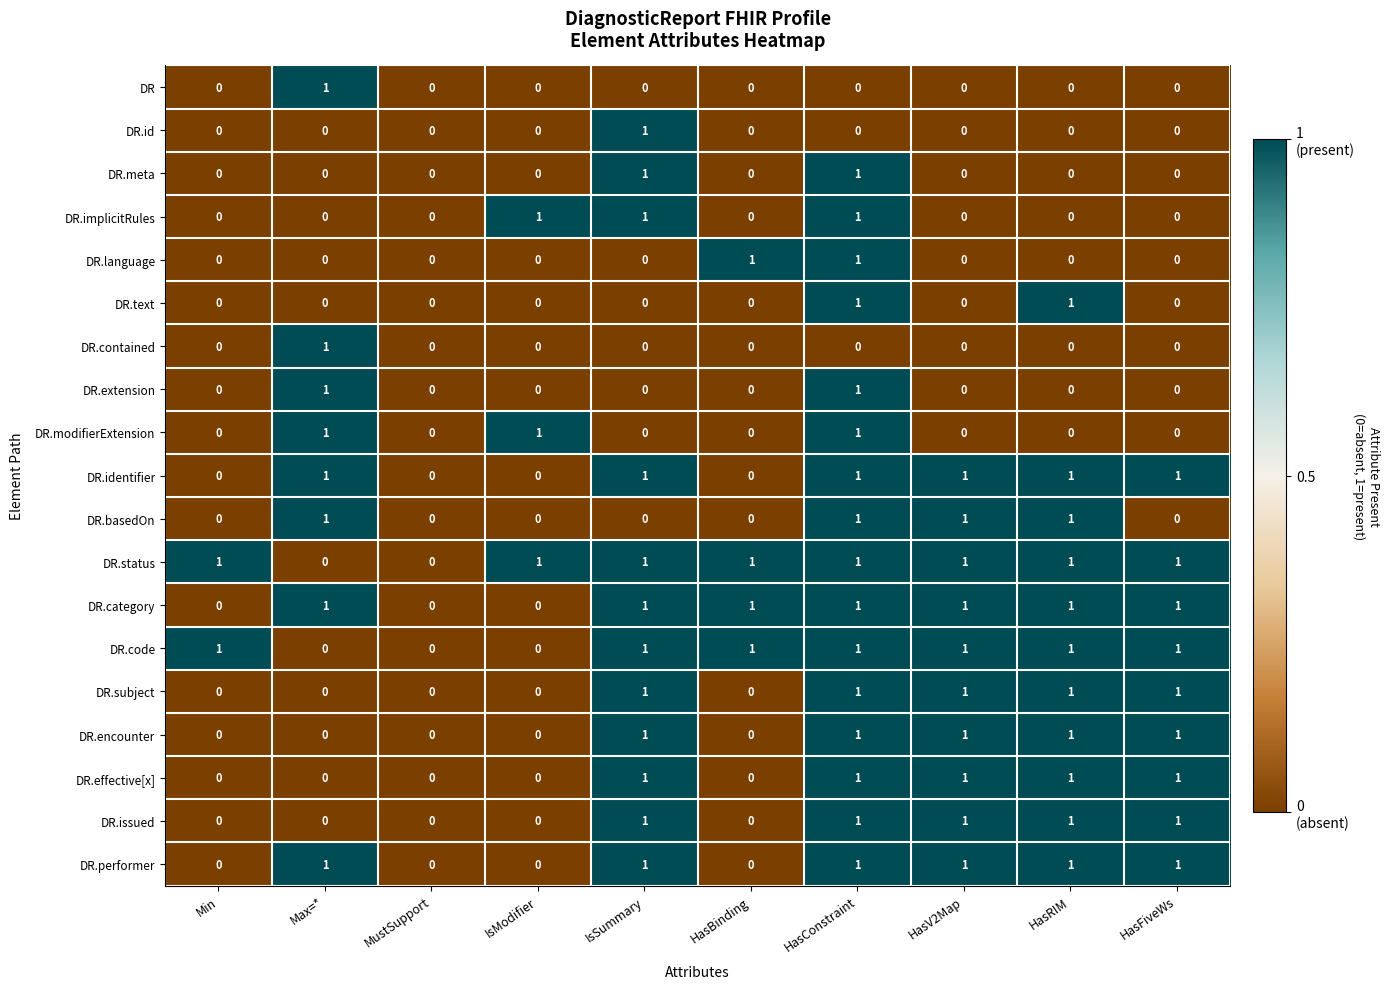

What is the difference between the highest and lowest values at IsModifier?

1